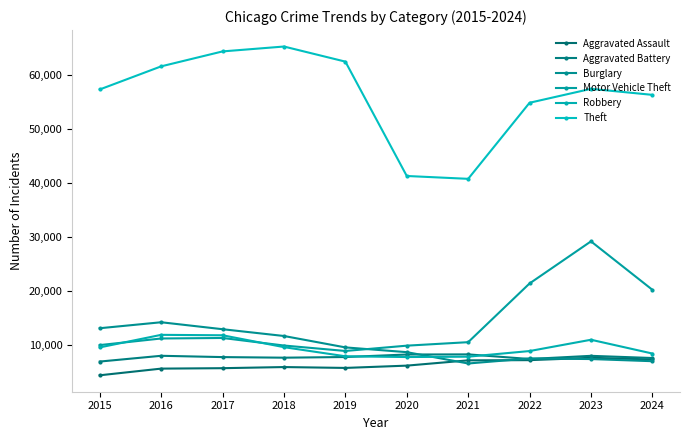

How many lines are shown in the chart?

6